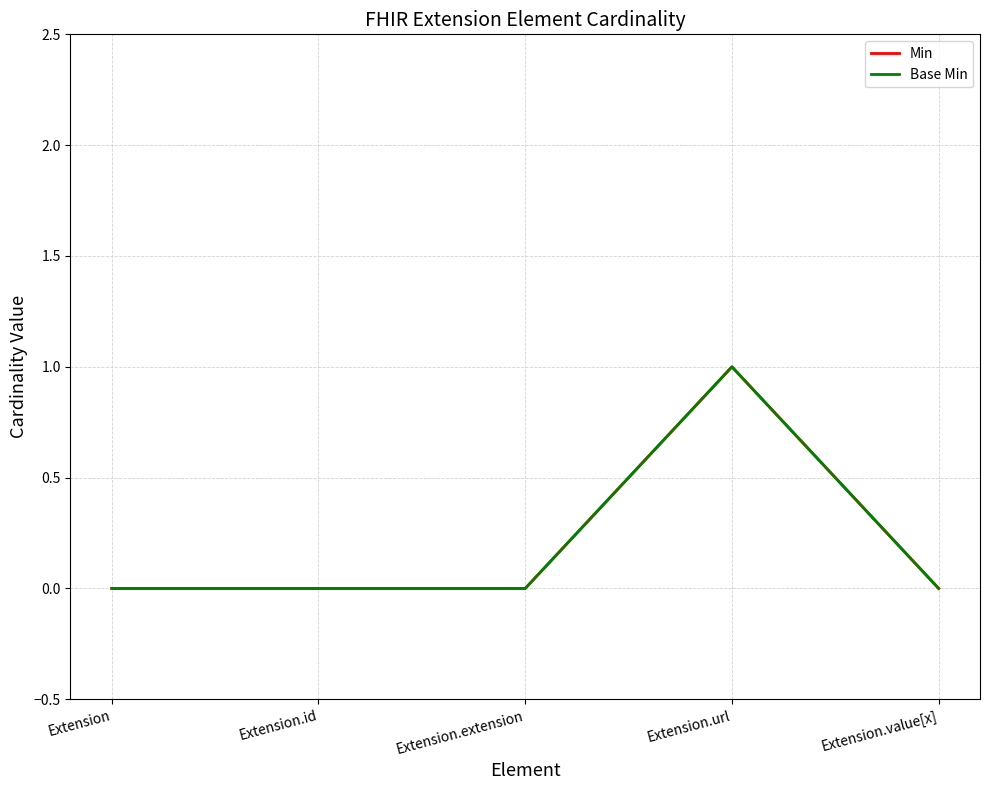

How many lines are shown in the chart?

2